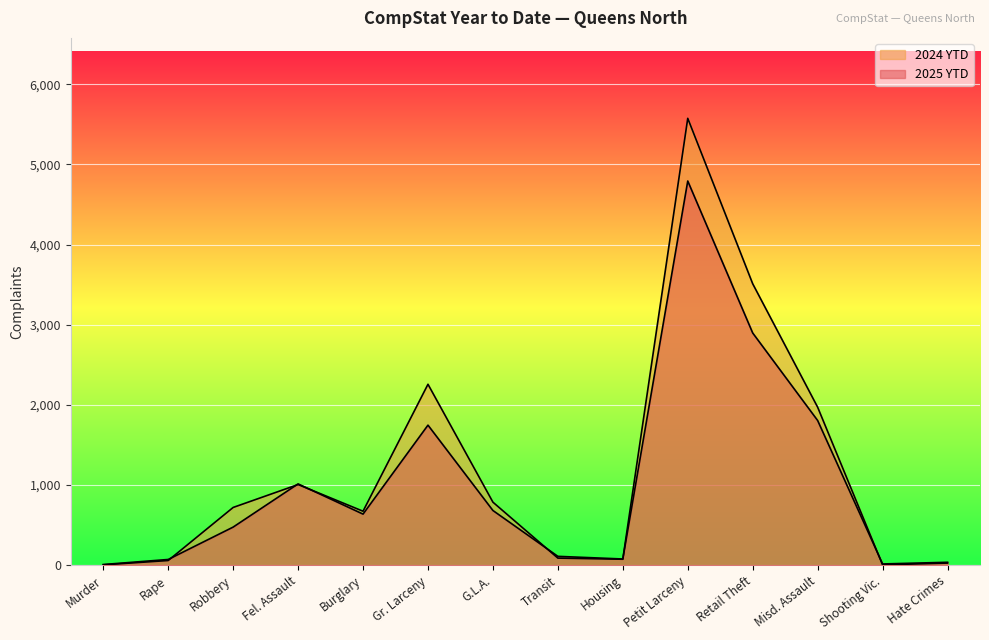

List the series in order of their peak value, highest first.

2024 YTD, 2025 YTD